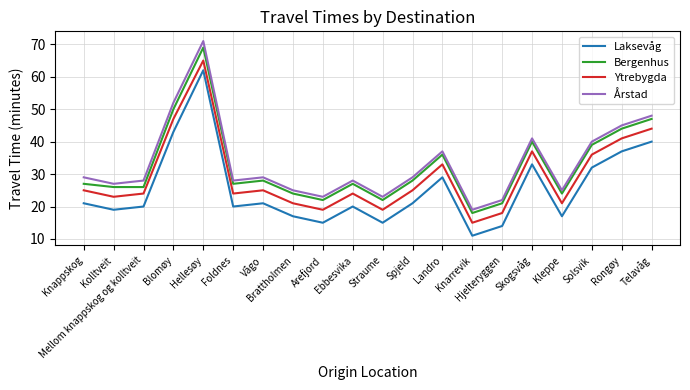

Reading left to right, extract all data points from this chart.

Laksevåg: Knappskog=21	Kolltveit=19	Mellom knappskog og kolltveit=20	Blomøy=43	Hellesøy=62	Foldnes=20	Vågo=21	Brattholmen=17	Arefjord=15	Ebbesvika=20	Straume=15	Spjeld=21	Landro=29	Knarrevik=11	Hjelteryggen=14	Skogsvåg=33	Kleppe=17	Solsvik=32	Rongøy=37	Telavåg=40
Bergenhus: Knappskog=27	Kolltveit=26	Mellom knappskog og kolltveit=26	Blomøy=50	Hellesøy=69	Foldnes=27	Vågo=28	Brattholmen=24	Arefjord=22	Ebbesvika=27	Straume=22	Spjeld=28	Landro=36	Knarrevik=18	Hjelteryggen=21	Skogsvåg=40	Kleppe=24	Solsvik=39	Rongøy=44	Telavåg=47
Ytrebygda: Knappskog=25	Kolltveit=23	Mellom knappskog og kolltveit=24	Blomøy=47	Hellesøy=65	Foldnes=24	Vågo=25	Brattholmen=21	Arefjord=19	Ebbesvika=24	Straume=19	Spjeld=25	Landro=33	Knarrevik=15	Hjelteryggen=18	Skogsvåg=37	Kleppe=21	Solsvik=36	Rongøy=41	Telavåg=44
Årstad: Knappskog=29	Kolltveit=27	Mellom knappskog og kolltveit=28	Blomøy=52	Hellesøy=71	Foldnes=28	Vågo=29	Brattholmen=25	Arefjord=23	Ebbesvika=28	Straume=23	Spjeld=29	Landro=37	Knarrevik=19	Hjelteryggen=22	Skogsvåg=41	Kleppe=25	Solsvik=40	Rongøy=45	Telavåg=48